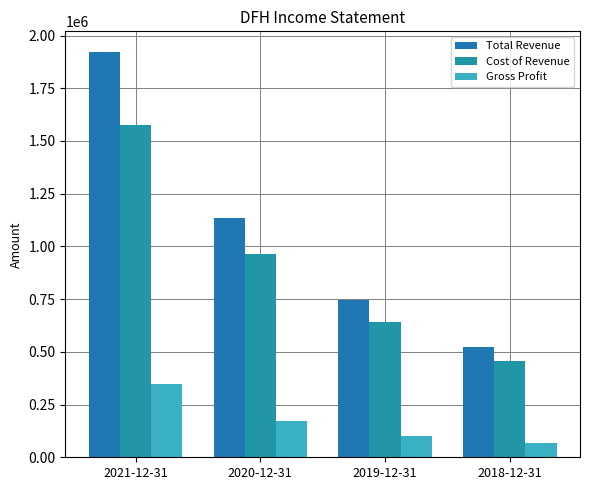

Reading left to right, list all the values displayed in this chart.

Total Revenue: 1923900	1133800	744300	522300
Cost of Revenue: 1577800	962900	641300	454400
Gross Profit: 346100	170900	103000	67900